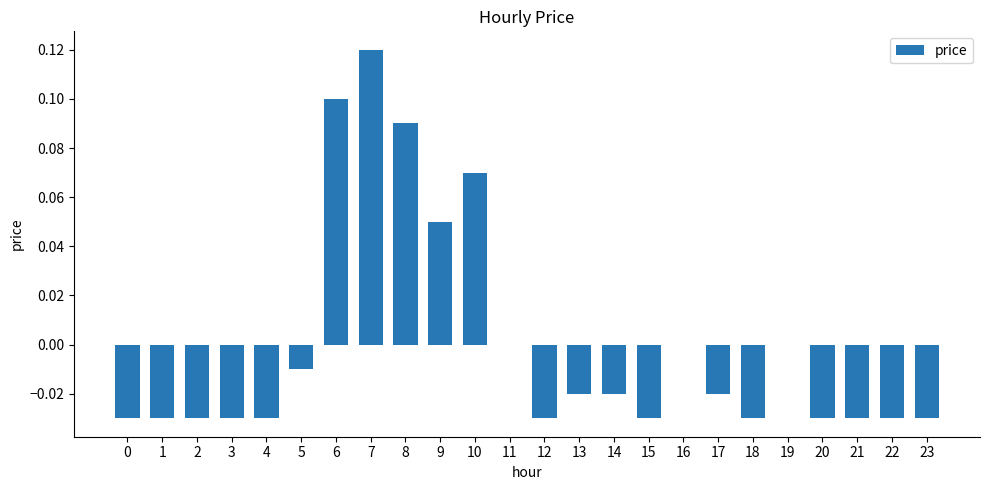

Which category has the highest value across all series?

7